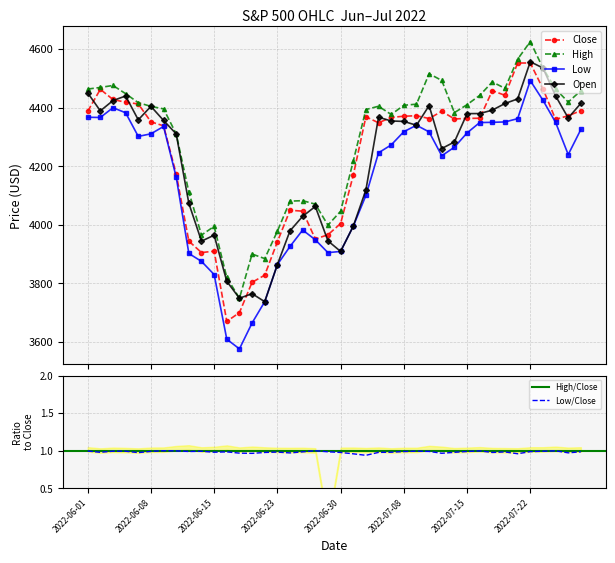

True or false: Close and Low cross at least once.

False